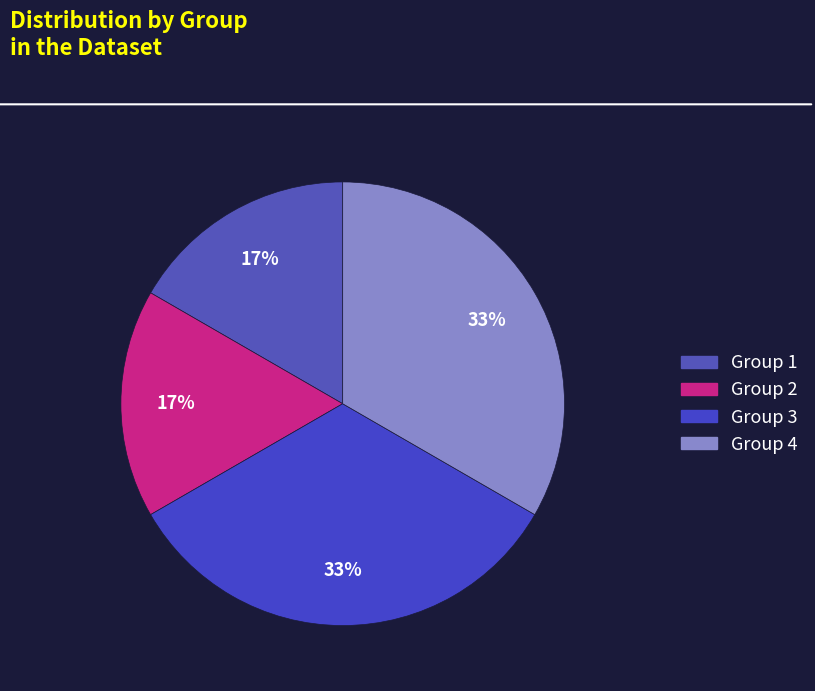

Is there any slice that represents more than half of the pie?

No